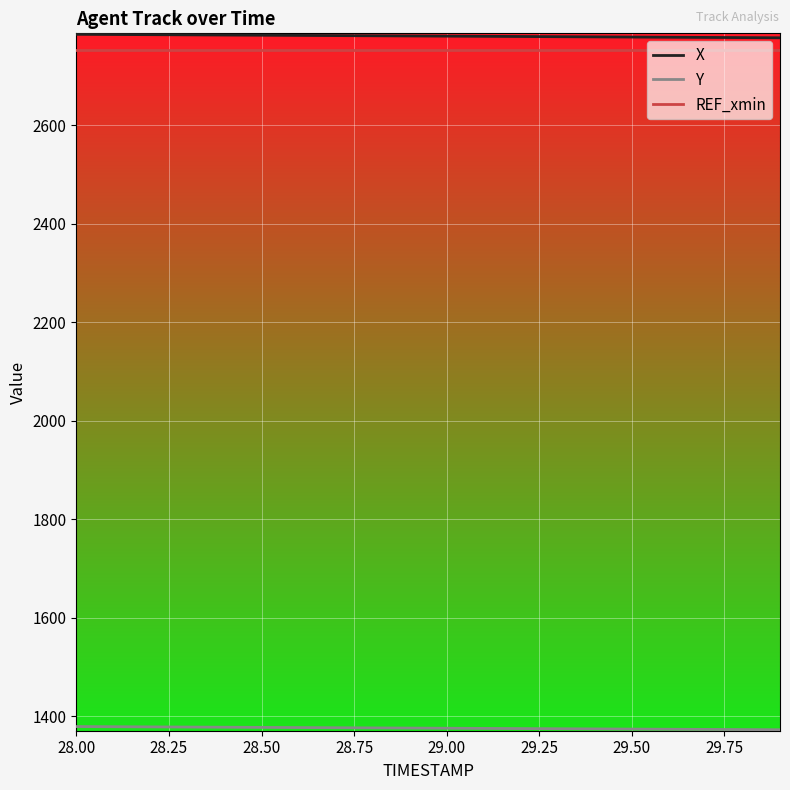

What is the lowest value of the REF_xmin series?

2752.6